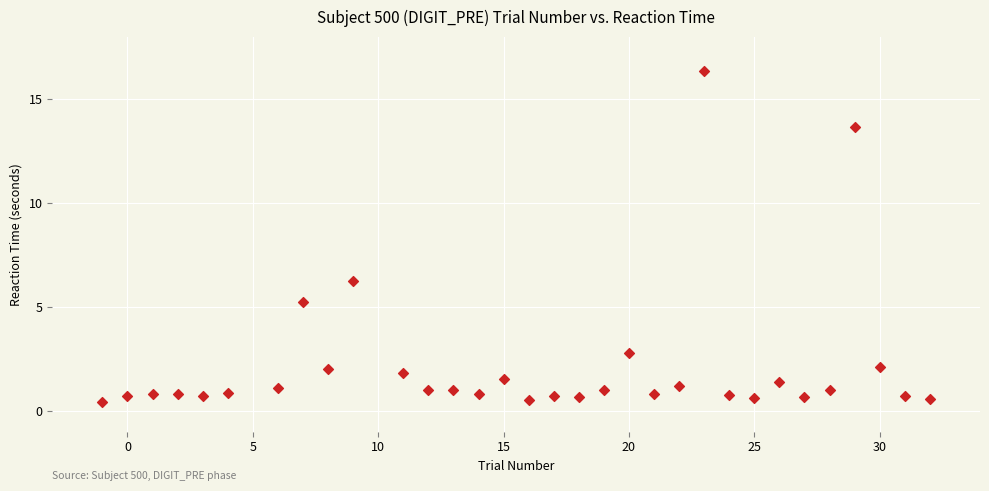

What Y value in the scatter plot is closest to 8?

6.2